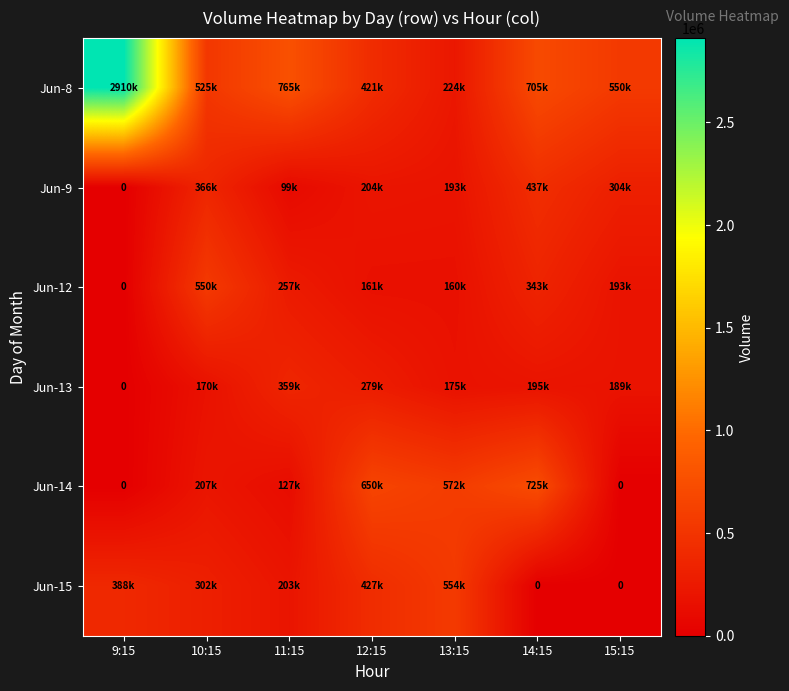

What value does the Jun-12 series have at 13:15, to the nearest 100?

160500